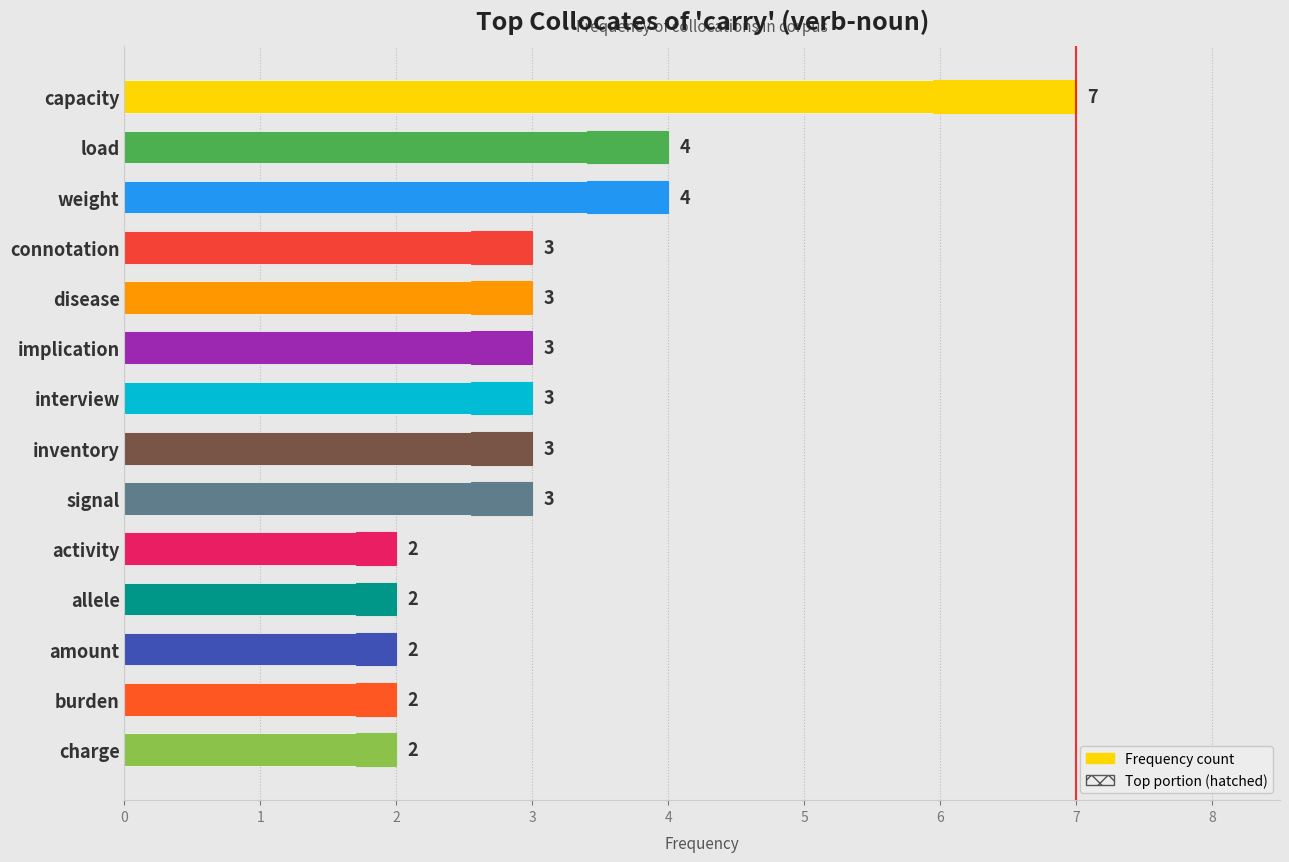

Reading left to right, what are all the values shown in this chart?

7	4	4	3	3	3	3	3	3	2	2	2	2	2